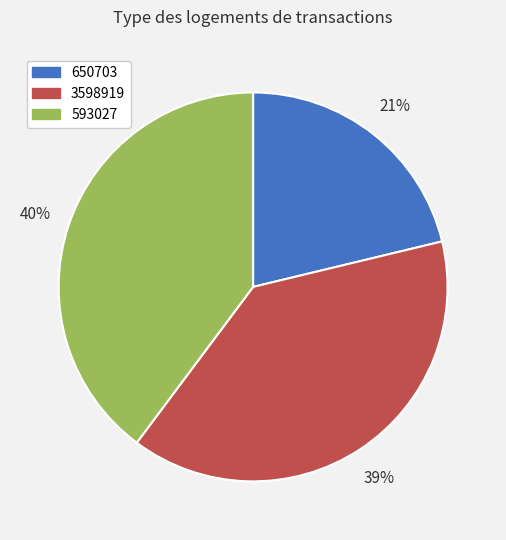

True or false: 593027 accounts for 40% of the total.

True